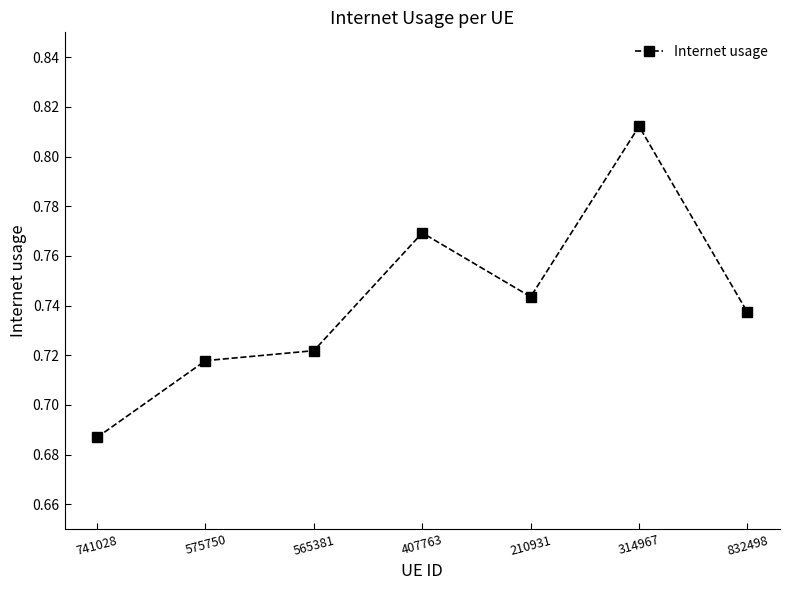

The chart shows a value of 0.4 at 210931. True or false?

False